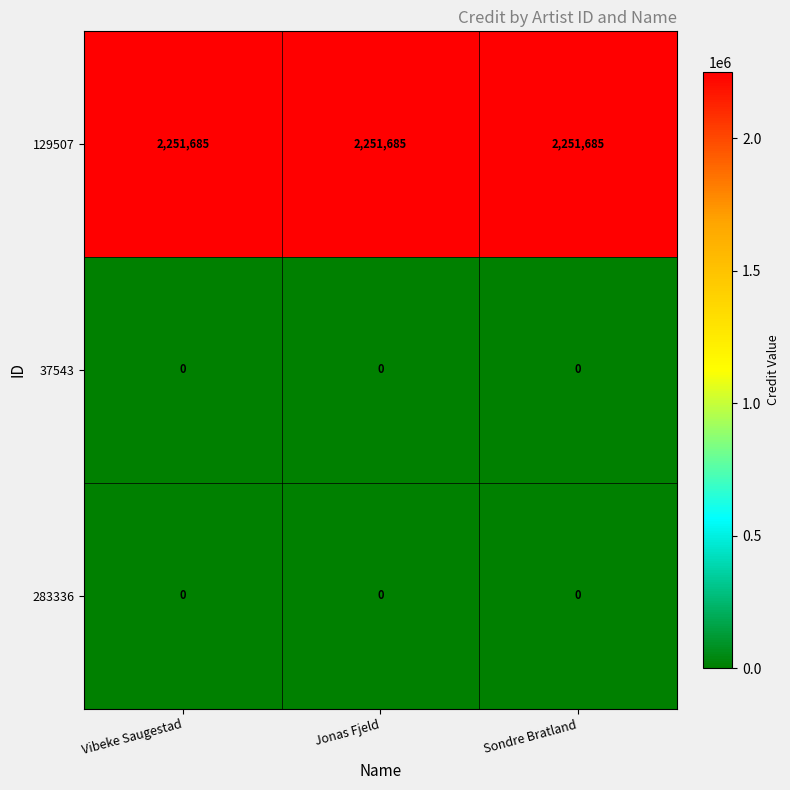

Is the value of 129507 at Vibeke Saugestad greater than the value of 37543 at Vibeke Saugestad?

Yes